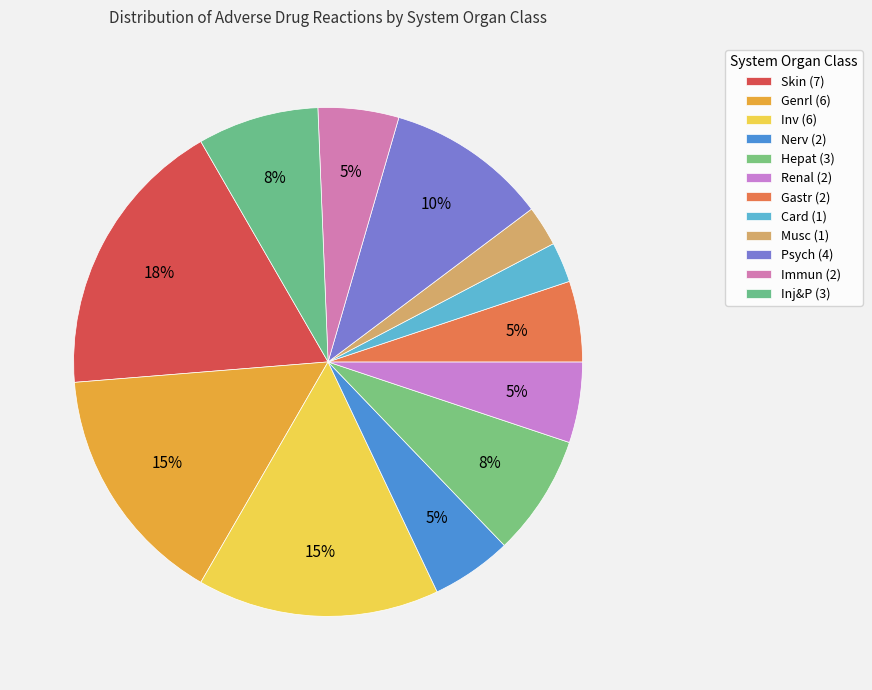

How many segments does this pie chart have?

12